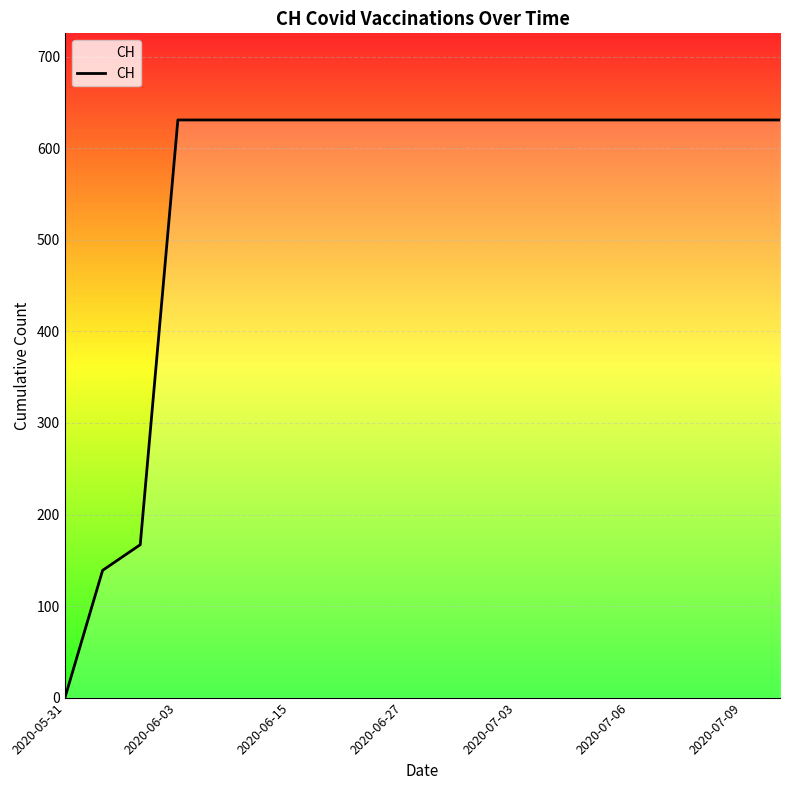

What is the difference between the maximum and minimum values?

631